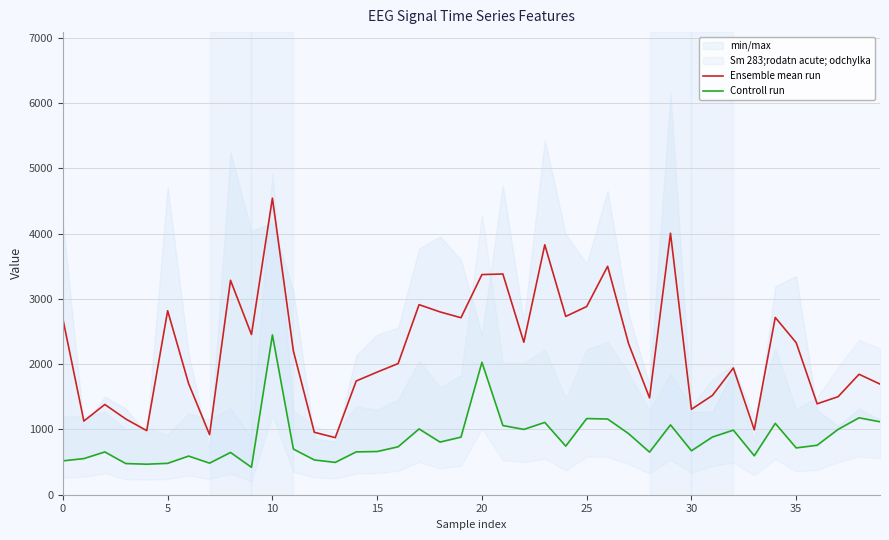

What is the label of the 27th point from the right?

13